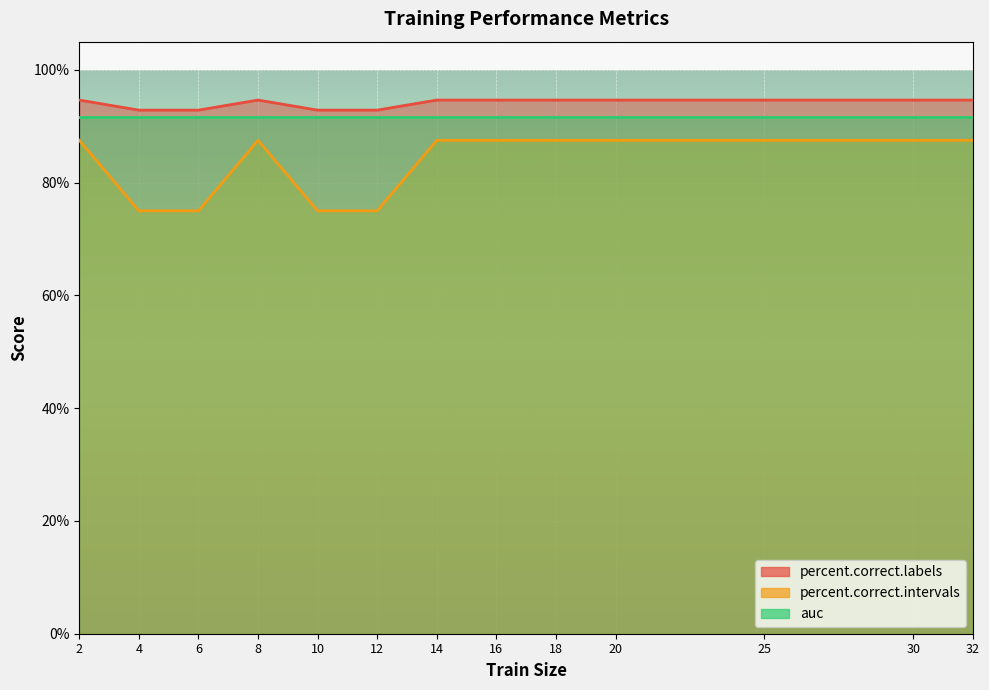

Is it true that percent.correct.intervals equals 133.4 at 10?

False